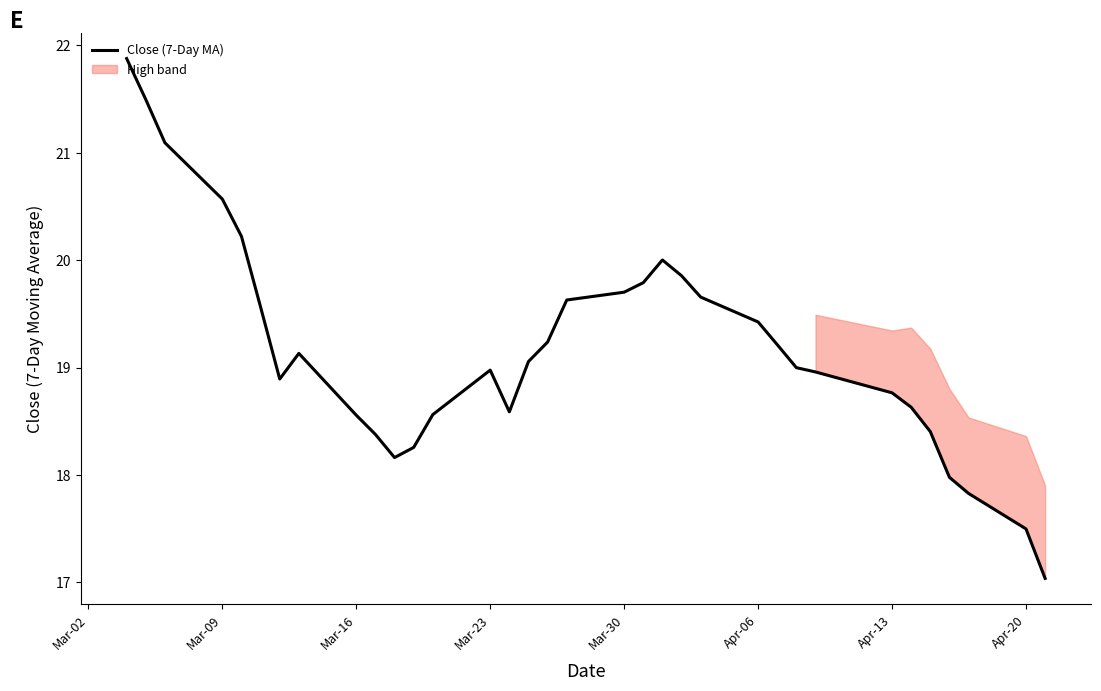

The Close (7-Day MA) series shows 17.5 at Apr-20. True or false?

True